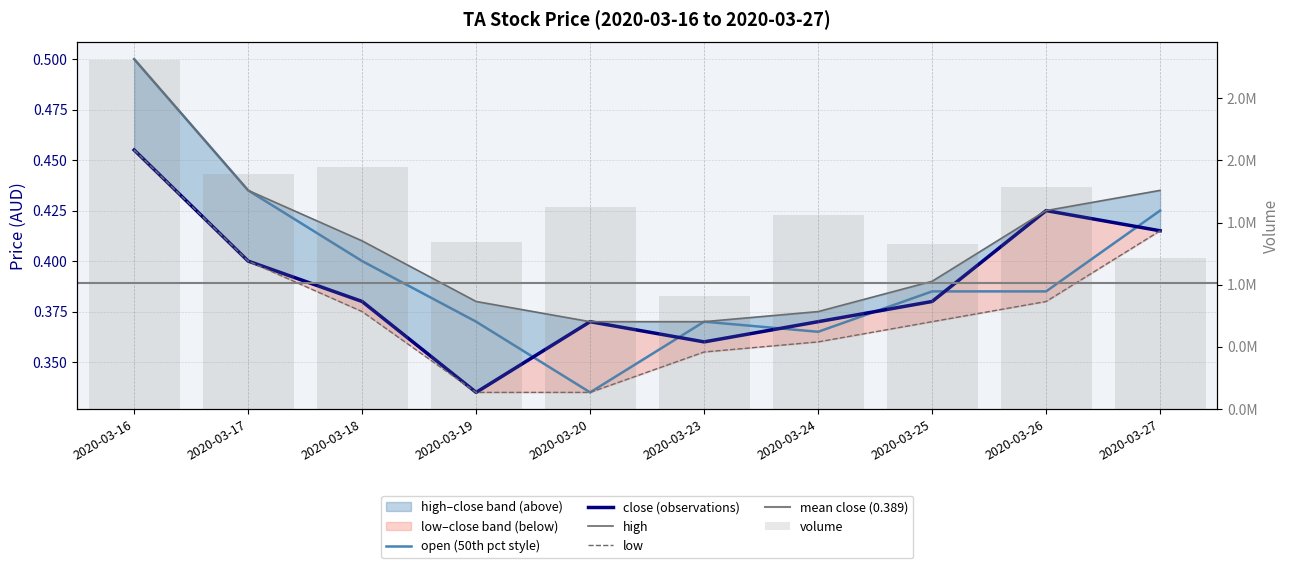

At which category does the chart reach its minimum across all series?

2020-03-20